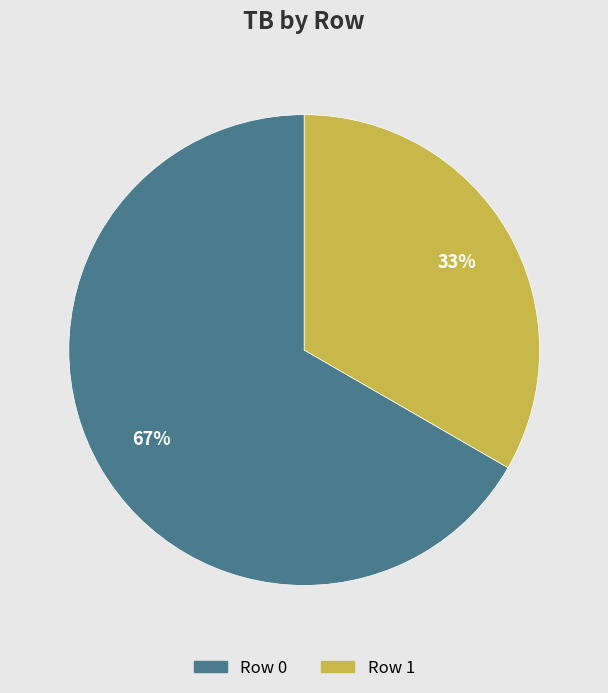

How many segments does this pie chart have?

2